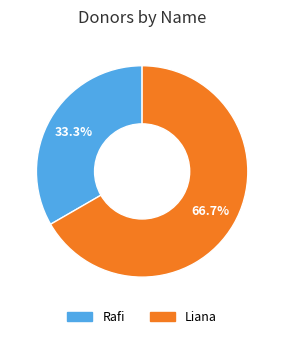

Does Liana represent more than half of the total?

Yes